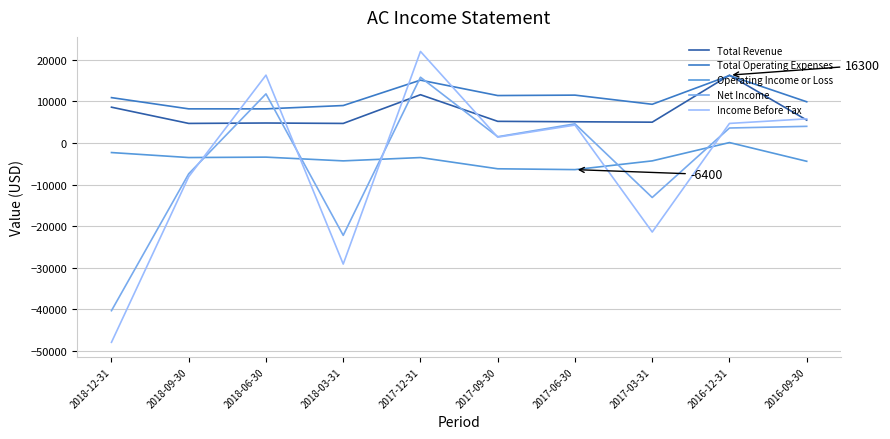

At 2017-03-31, list the series in order from smallest to largest.

Income Before Tax, Net Income, Operating Income or Loss, Total Revenue, Total Operating Expenses